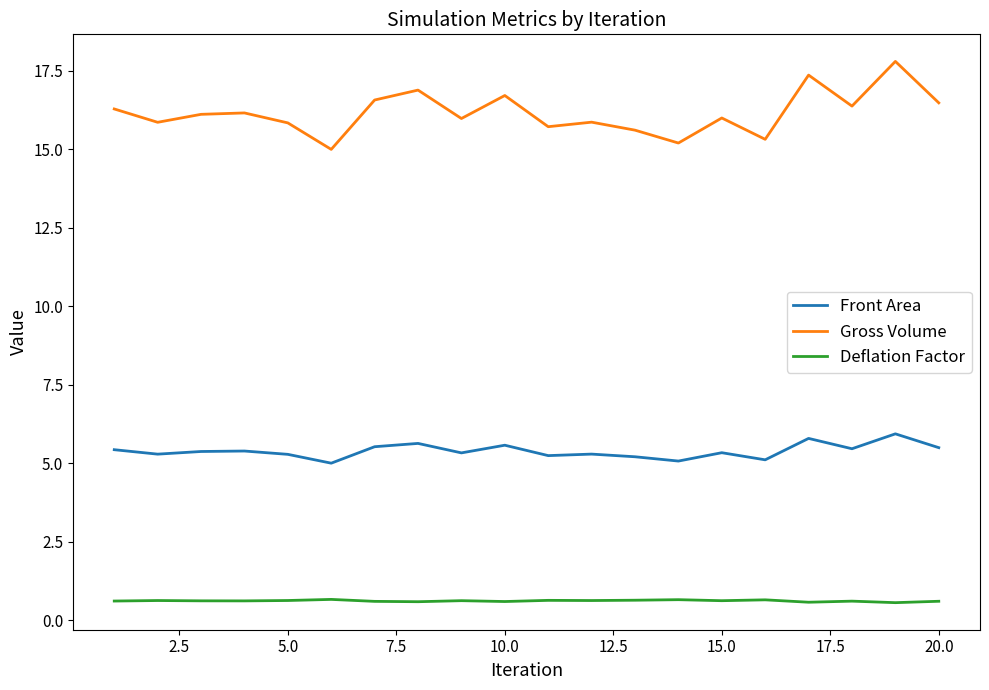

What is the difference between the maximum and minimum values in the Front Area series?

0.9